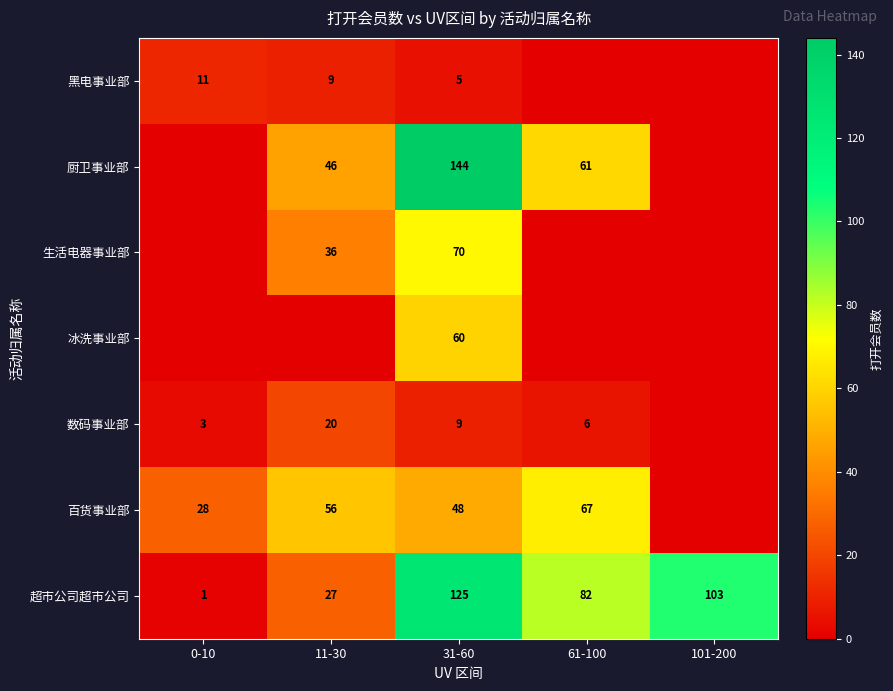

Which category has the highest value in the 超市公司超市公司 series?

31-60